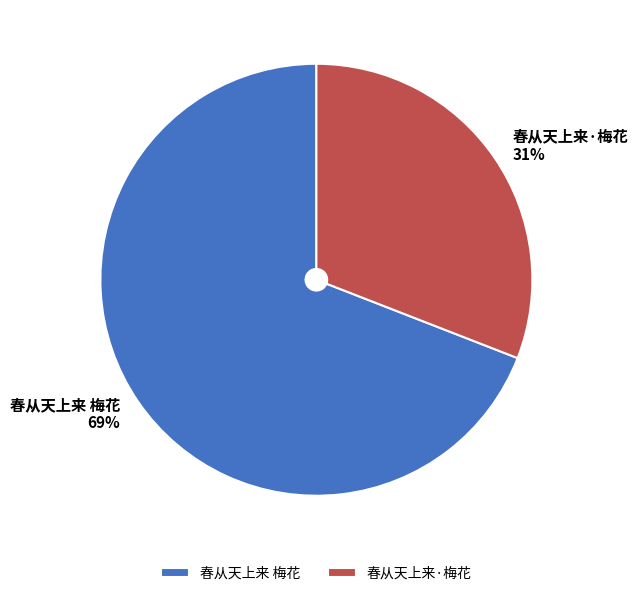

To the nearest percent, what portion does 春从天上来·梅花 represent?

31%